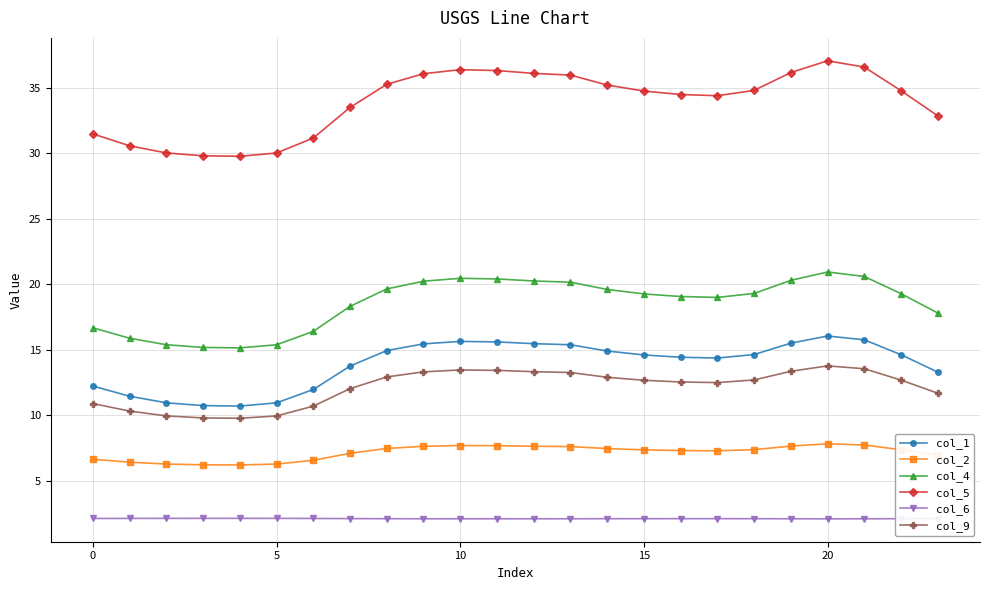

True or false: col_9 and col_5 cross at least once.

False